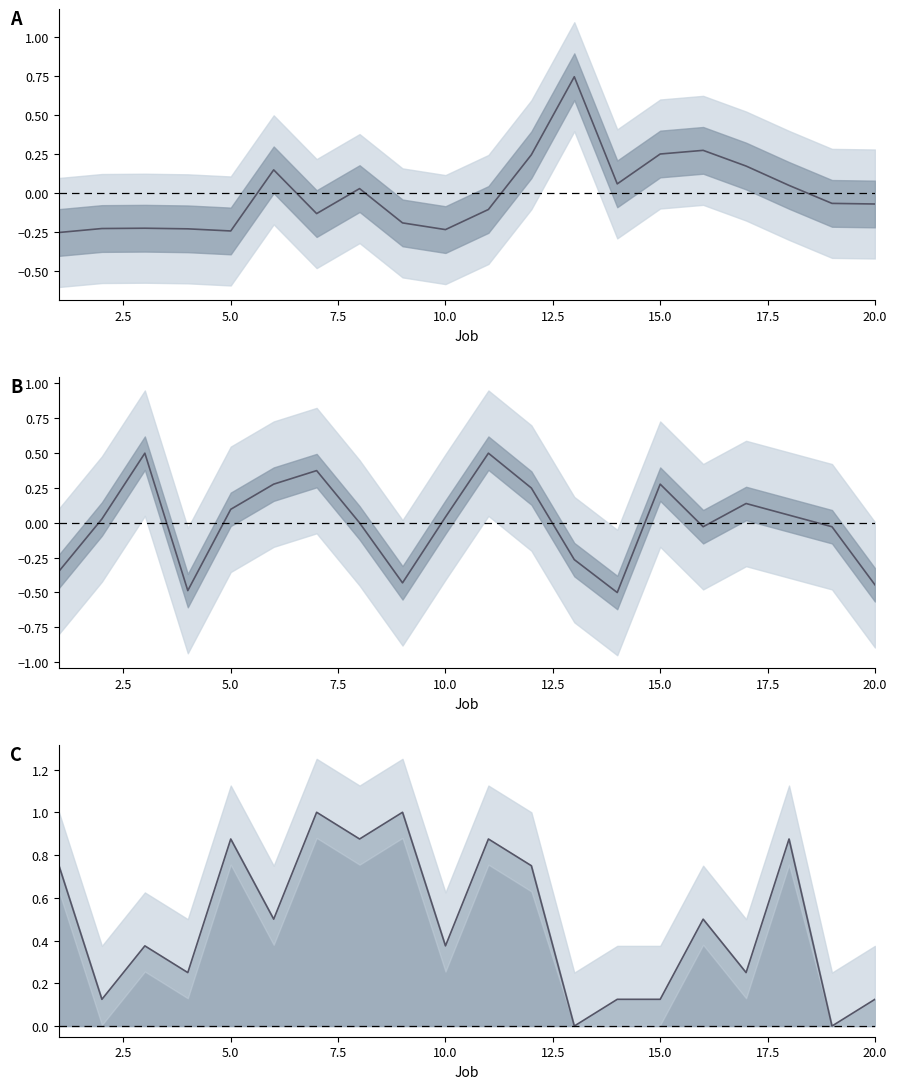

Reading left to right, extract all data points from this chart.

release date d_j: -0.3	-0.2	-0.2	-0.2	-0.2	0.1	-0.1	0.0	-0.2	-0.2	-0.1	0.2	0.7	0.1	0.3	0.3	0.2	0.0	-0.1	-0.1
processing length p_j: -0.3	0.0	0.5	-0.5	0.1	0.3	0.4	-0.0	-0.4	0.0	0.5	0.2	-0.3	-0.5	0.3	-0.0	0.1	0.1	-0.0	-0.4
weight w_j line: 0.8	0.1	0.4	0.2	0.9	0.5	1.0	0.9	1.0	0.4	0.9	0.8	0.0	0.1	0.1	0.5	0.2	0.9	0.0	0.1